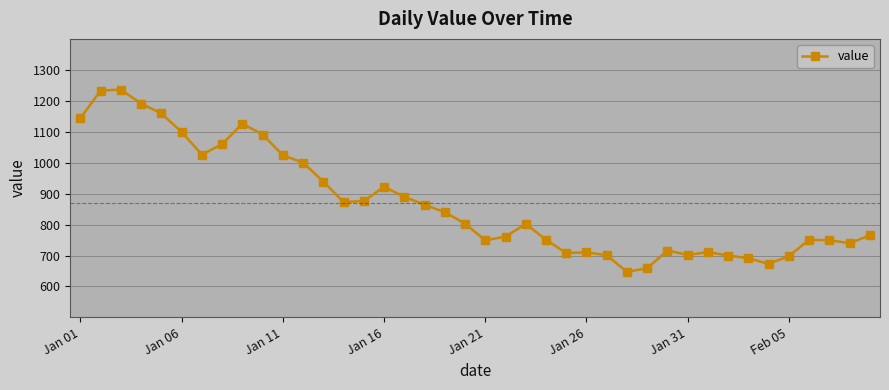

What is the sum of all values?

34780